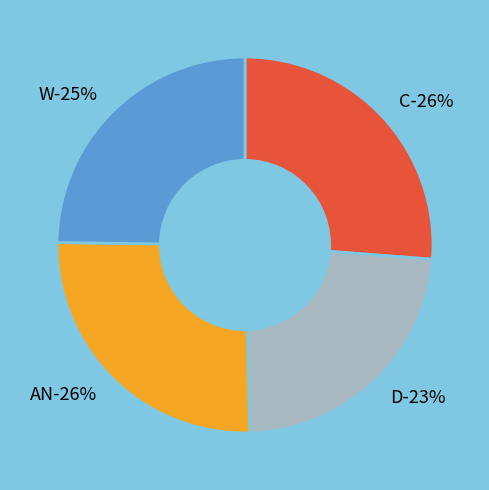

Which category has the biggest portion of the pie?

C